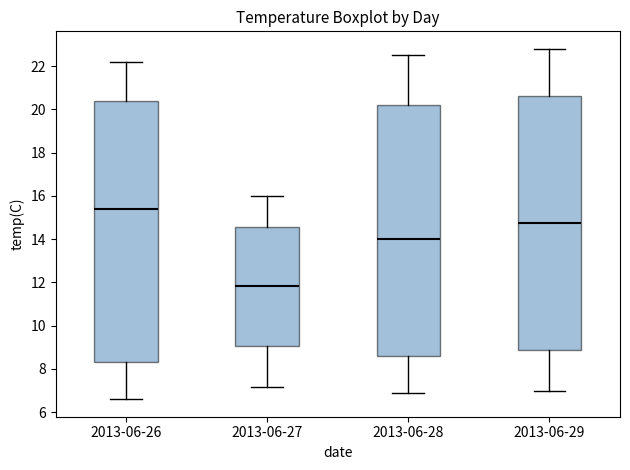

Which box is the tallest, from its lower edge to its upper edge?

2013-06-26